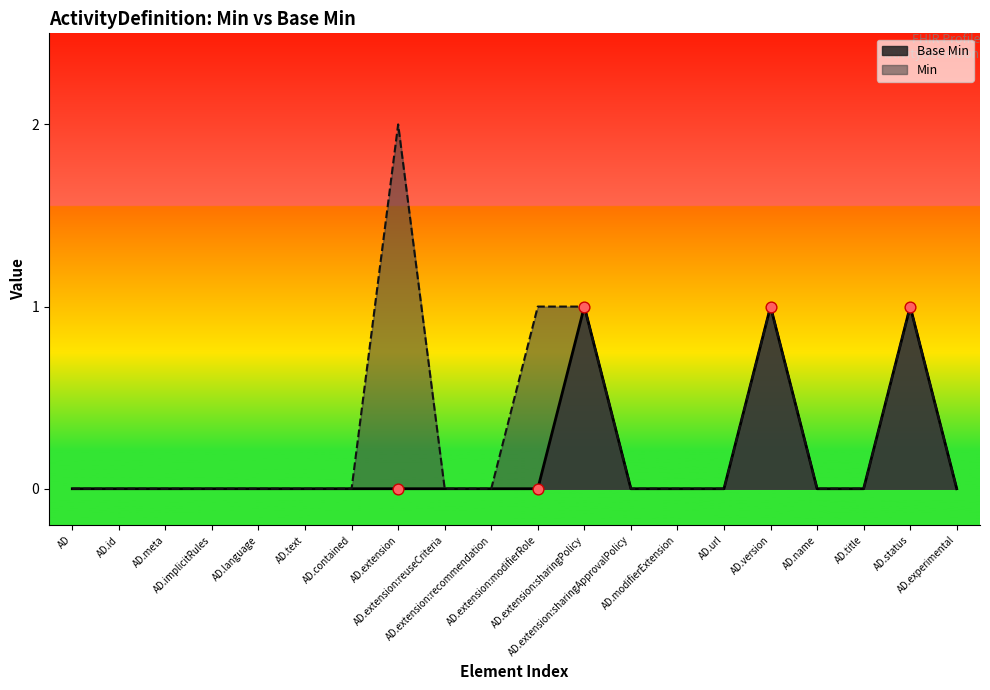

Which has a higher value, AD.implicitRules or AD.id?

AD.implicitRules